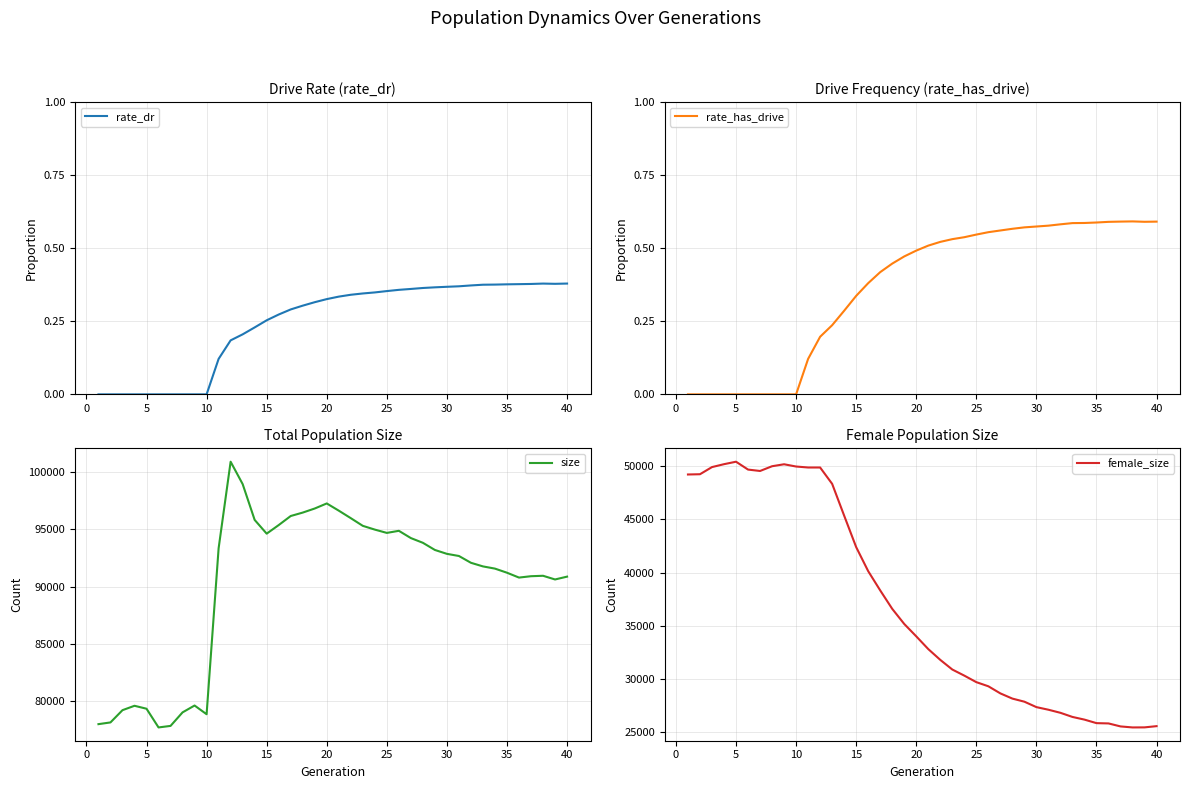

List the series in order of their peak value, lowest first.

rate_dr, rate_has_drive, female_size, size